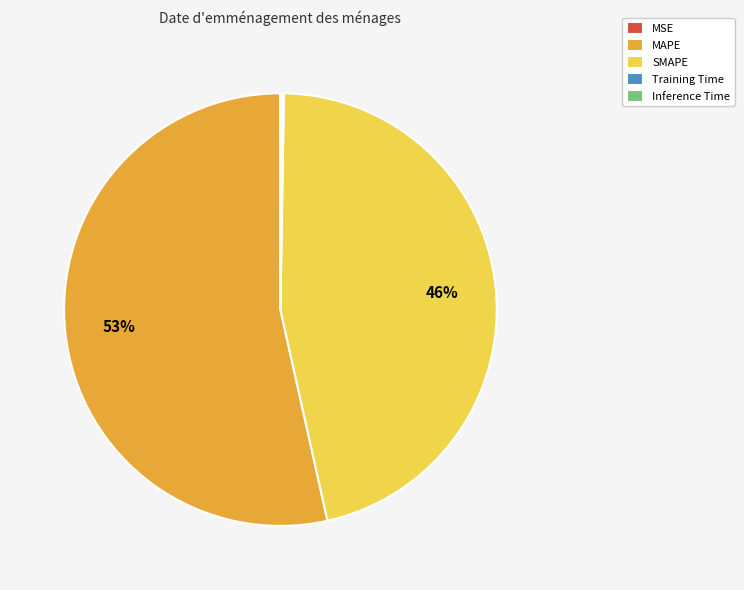

To the nearest percent, what portion does SMAPE represent?

46%